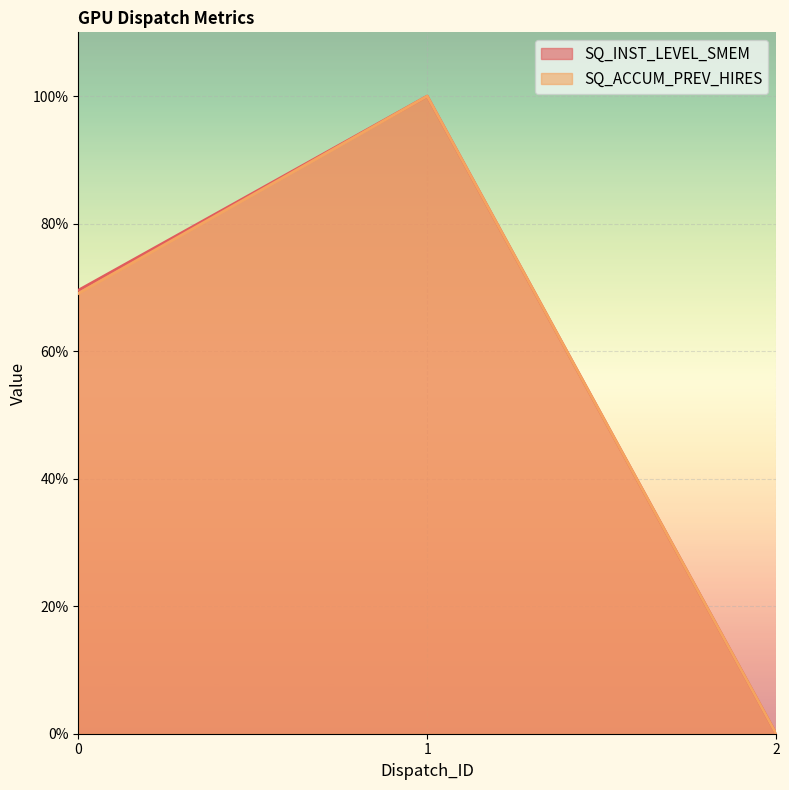

Reading right to left, list all the values displayed in this chart.

SQ_INST_LEVEL_SMEM: 0.0	1.0	0.7
SQ_ACCUM_PREV_HIRES: 0.0	1.0	0.7